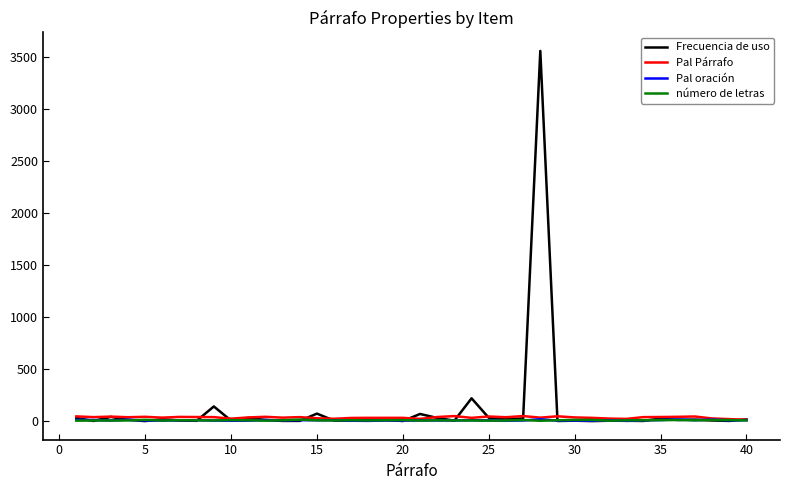

Which series has the widest spread of values?

Frecuencia de uso